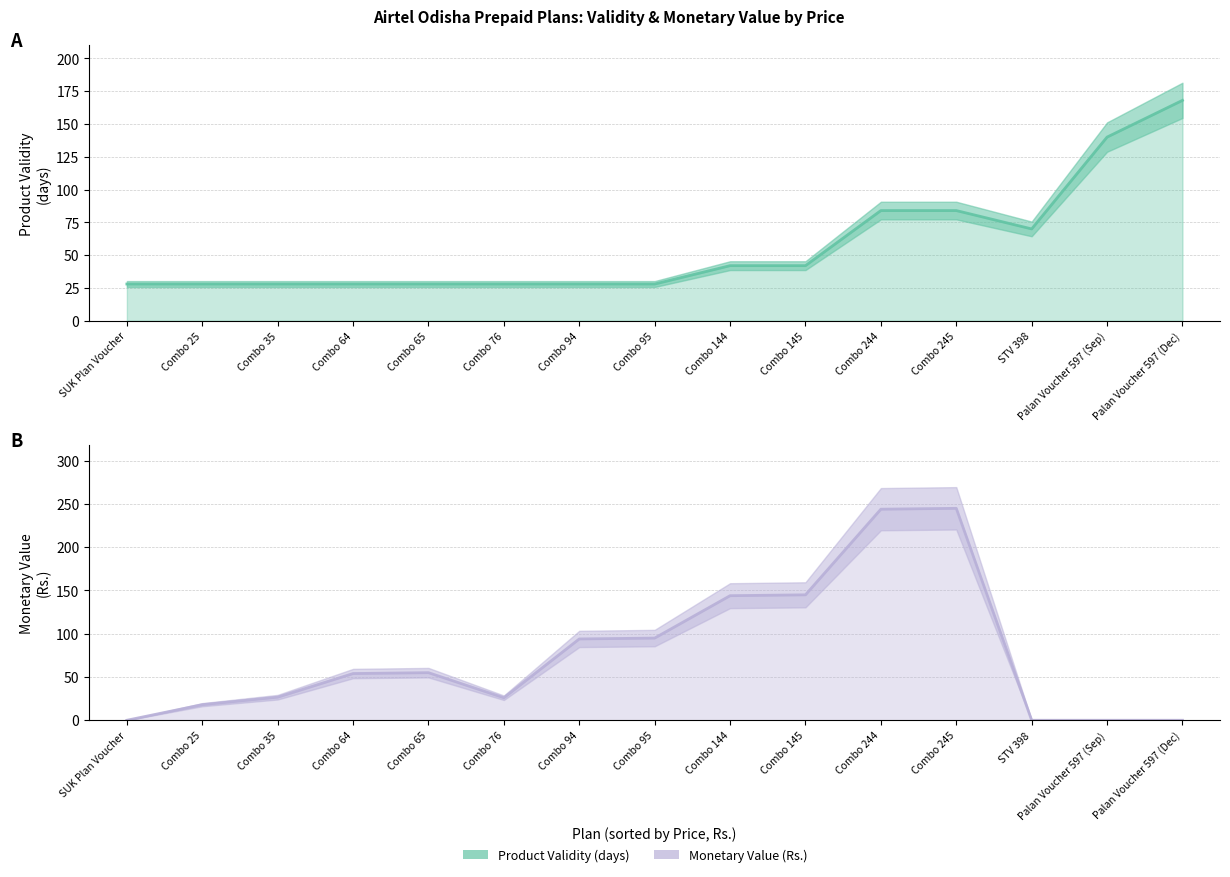

What is the total value across all series at Palan Voucher 597 (Sep)?

140.0